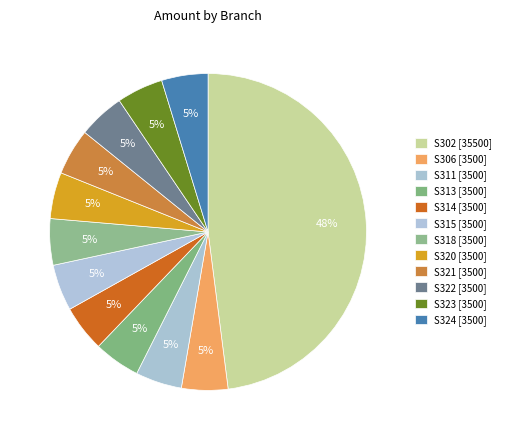

Does any single category account for the majority?

No